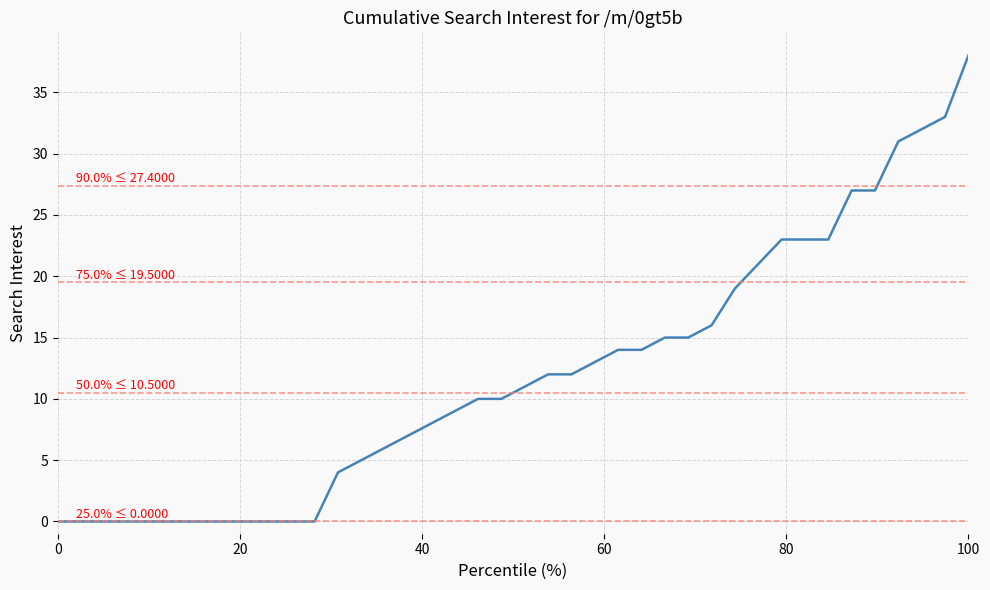

What is the greatest value displayed?

38